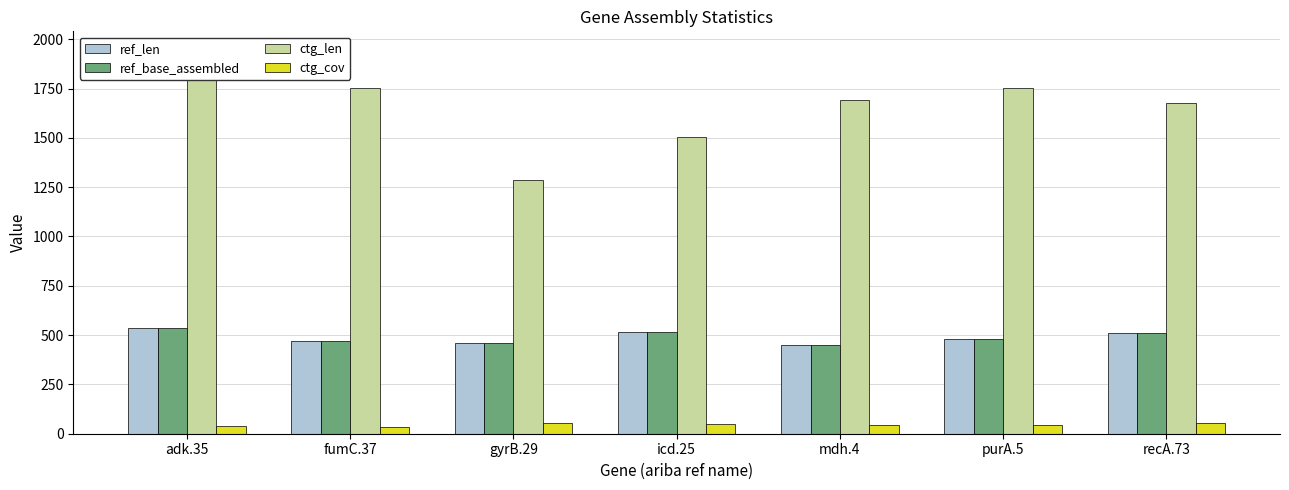

Which has a higher value, adk.35 or mdh.4?

adk.35